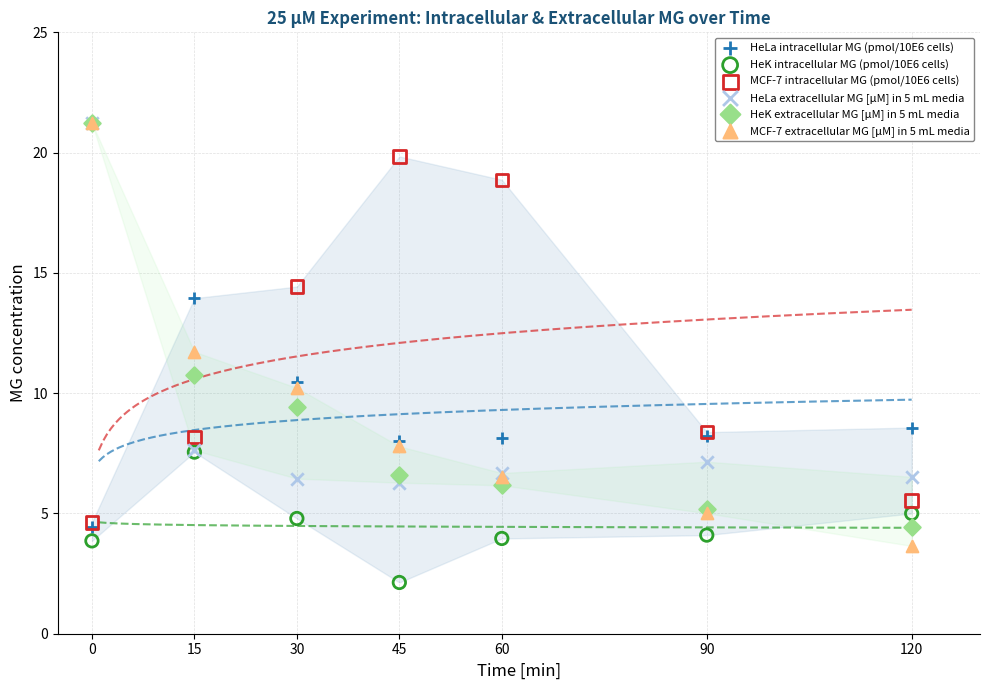

Which series has the widest spread of Y values?

MCF-7 extracellular MG [µM] in 5 mL media